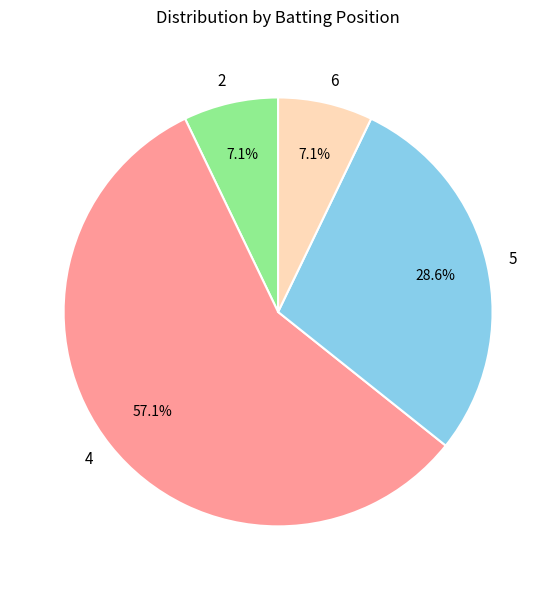

What percentage is NOT represented by 5?

71.4%